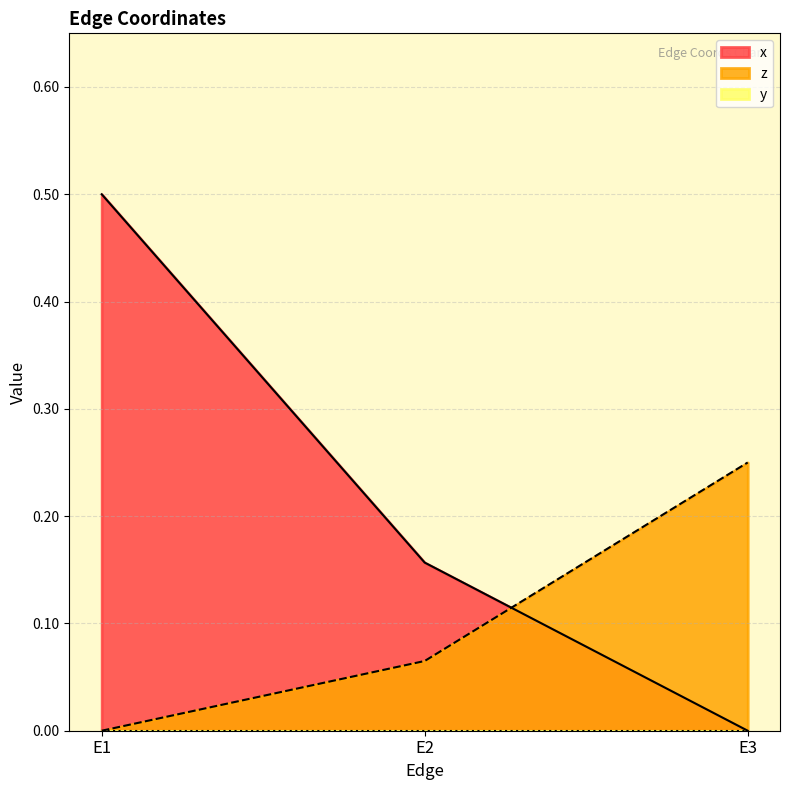

How many z values are between 0 and 1?

3